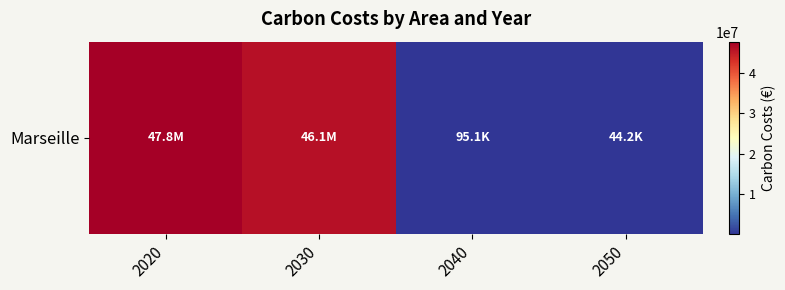

How many distinct data groups are displayed?

1